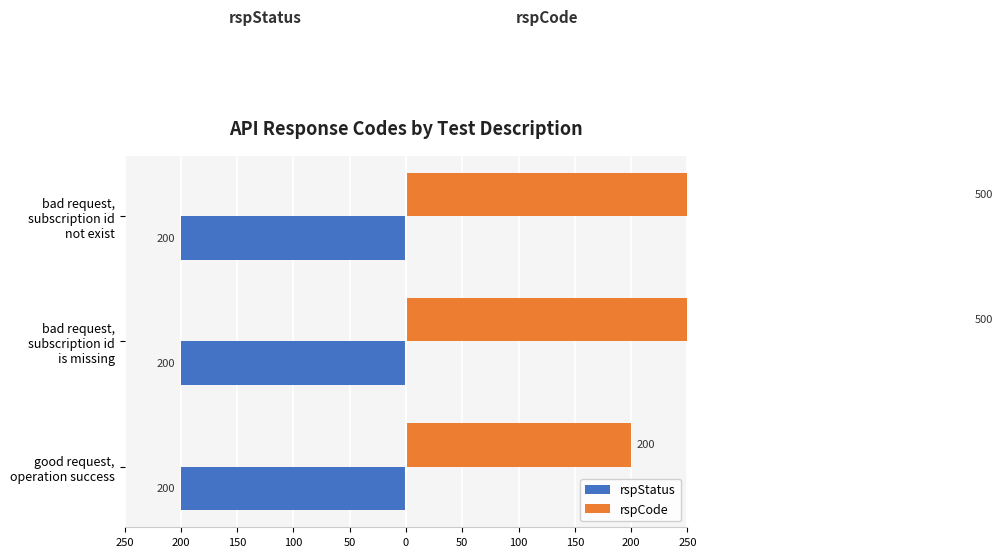

Count the number of data series in this chart.

2